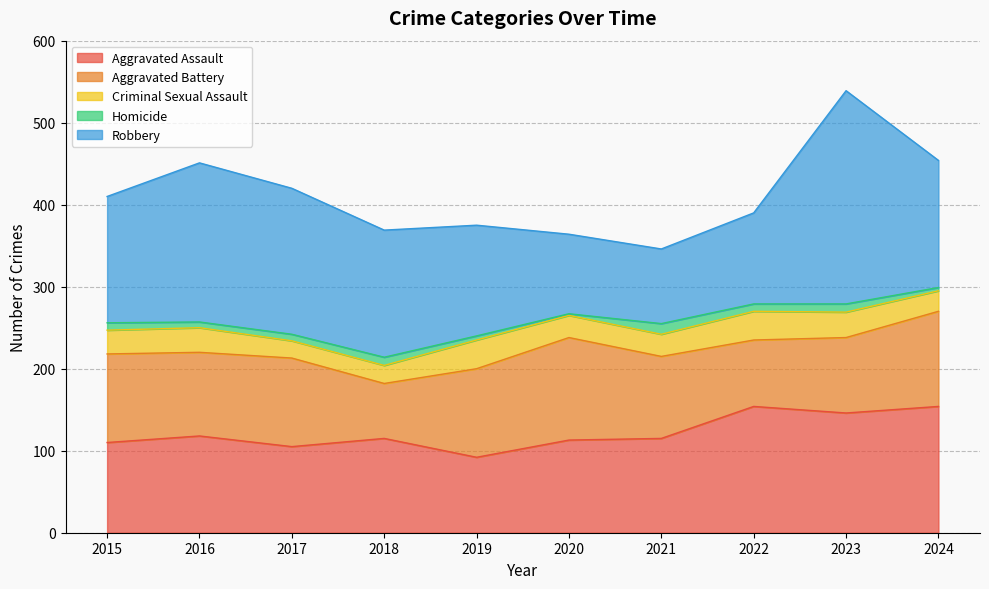

In Criminal Sexual Assault, how many points are lower than both neighbors (excluding endpoints)?

1